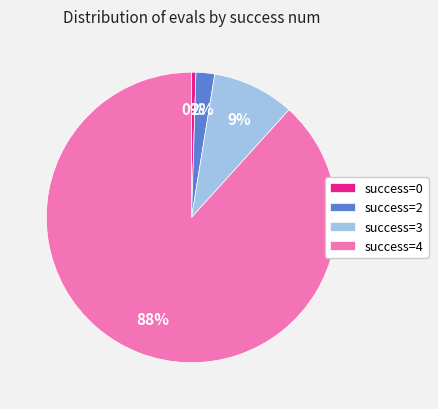

Rank the categories by value from lowest to highest.

success=0, success=2, success=3, success=4